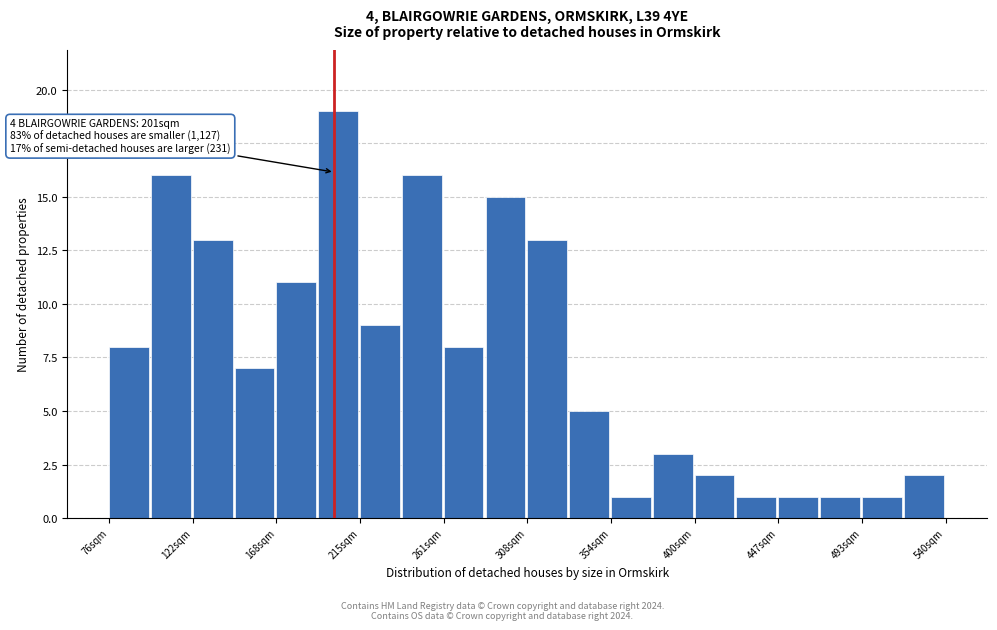

Which range on the x-axis has the tallest bar?

190 to 215